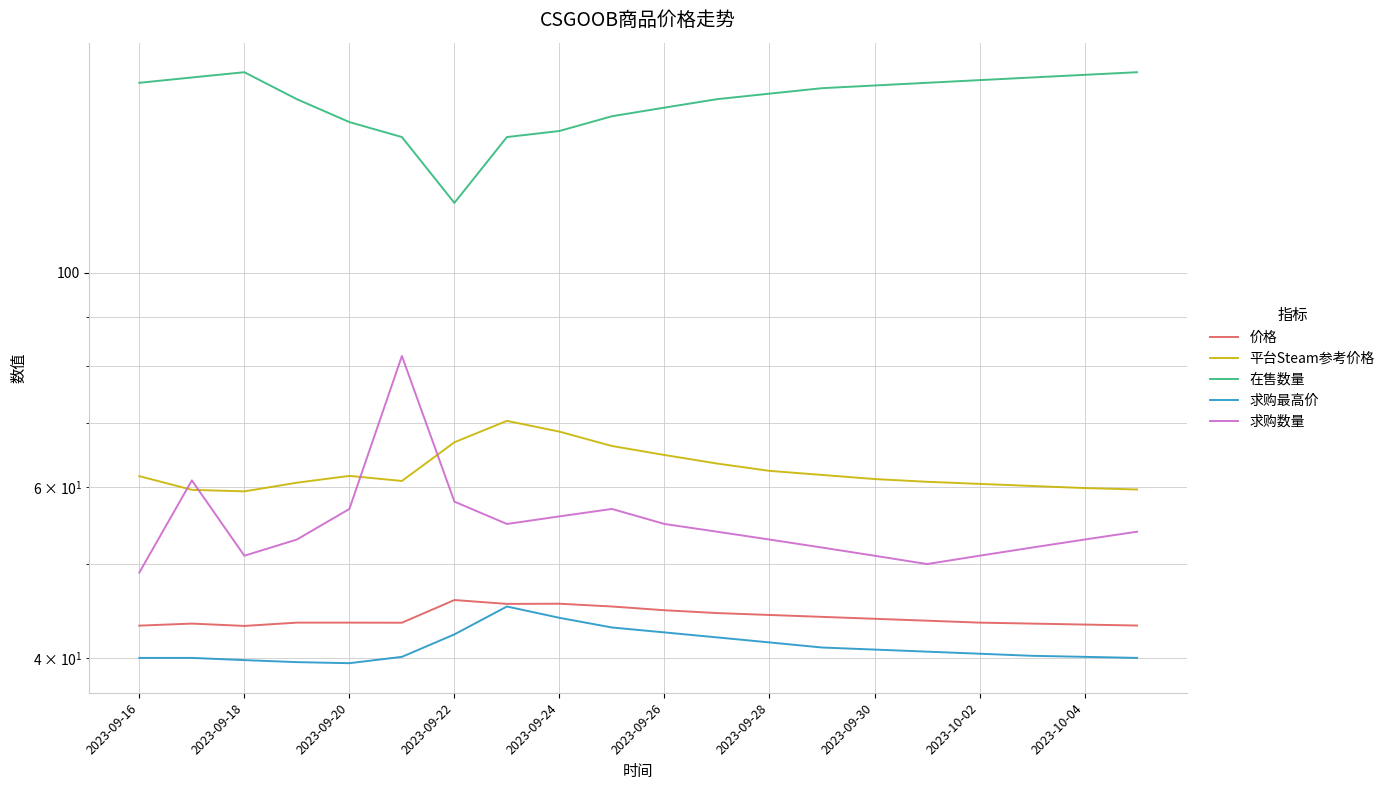

In 平台Steam参考价格, how many points are higher than both neighbors (excluding endpoints)?

2